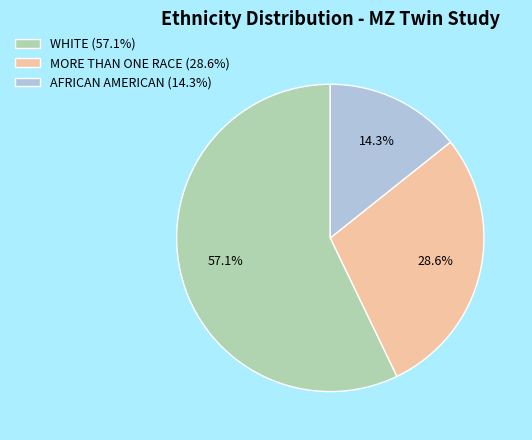

How many segments does this pie chart have?

3